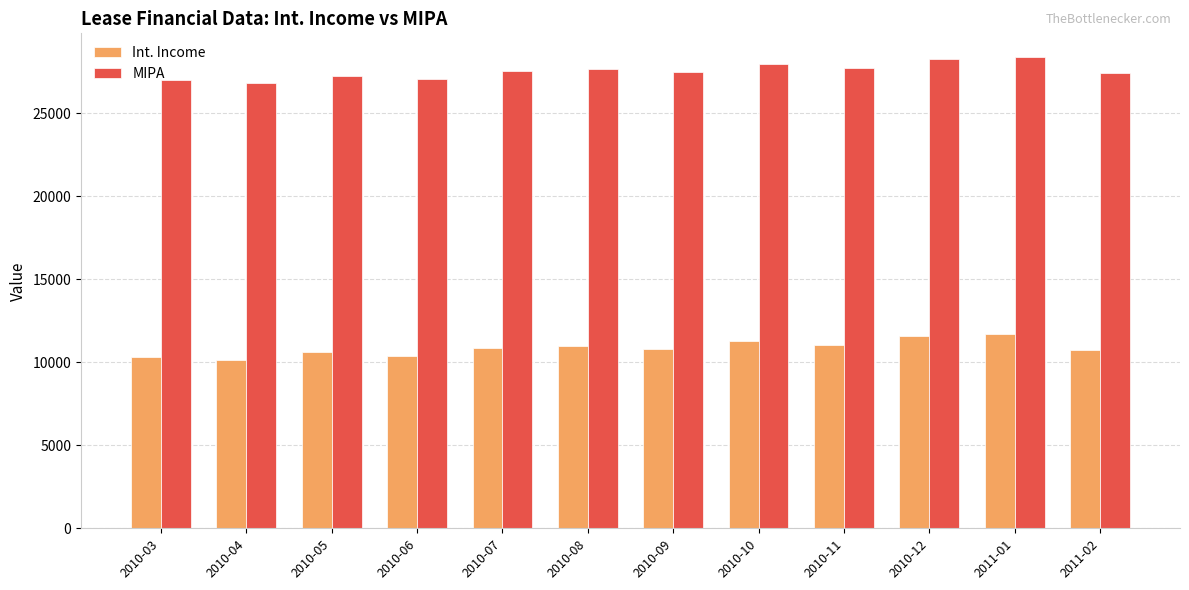

Rank the series by their average value, from lowest to highest.

Int. Income, MIPA